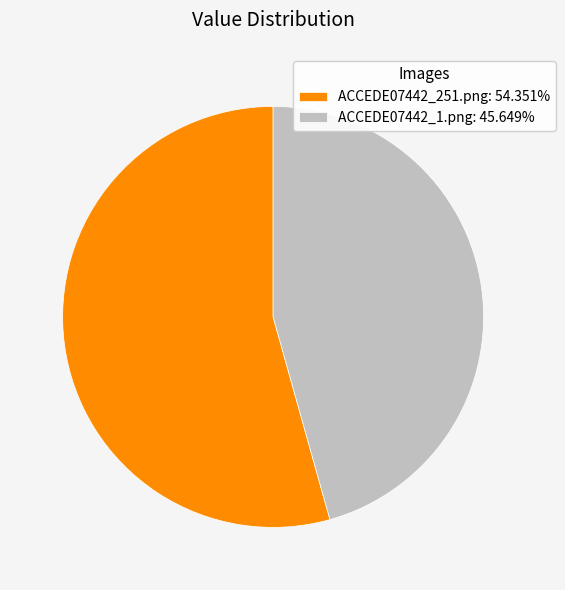

Which slice is the smallest?

ACCEDE07442_1.png